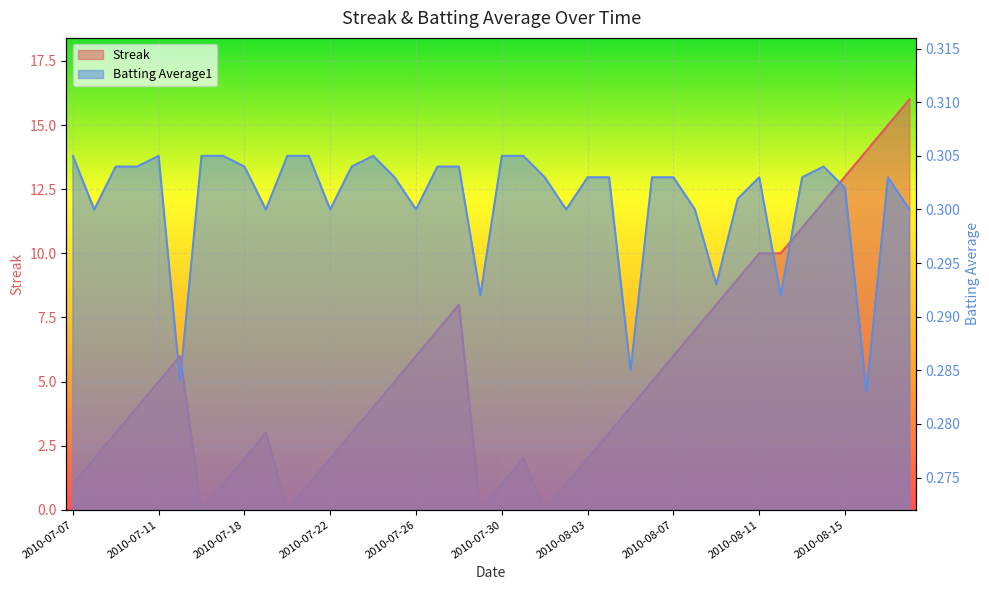

True or false: Streak and Batting Average1 intersect in this chart.

True